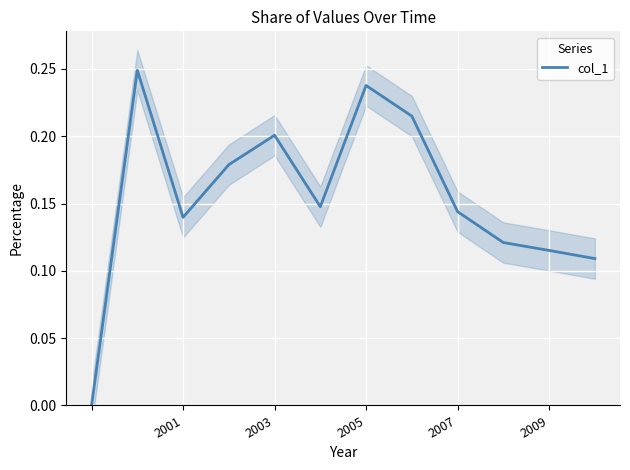

What is the value of the 8th point from the left?

0.2